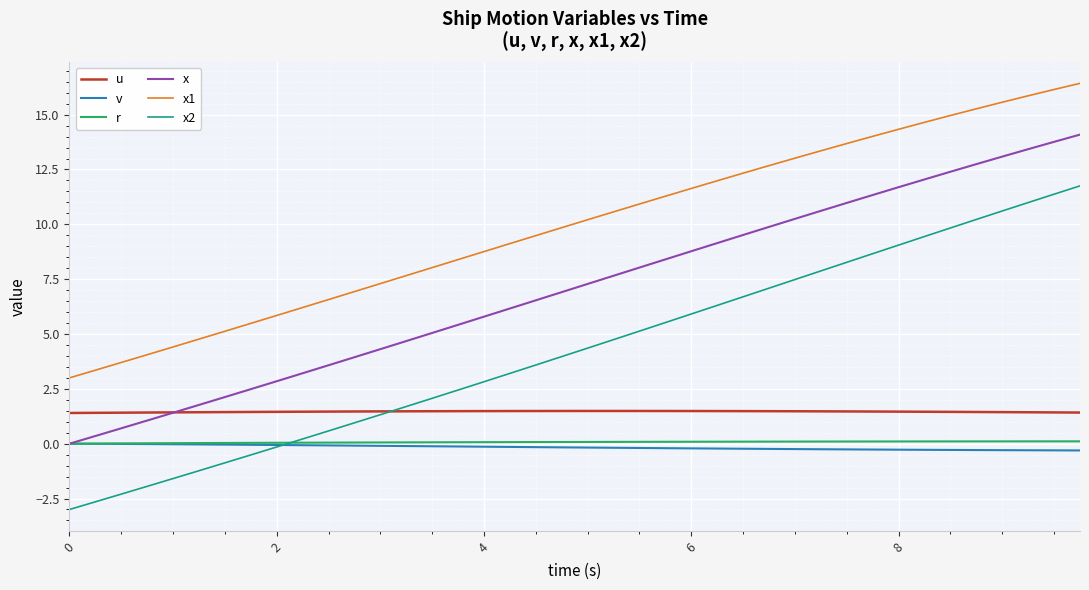

True or false: u and v intersect in this chart.

False